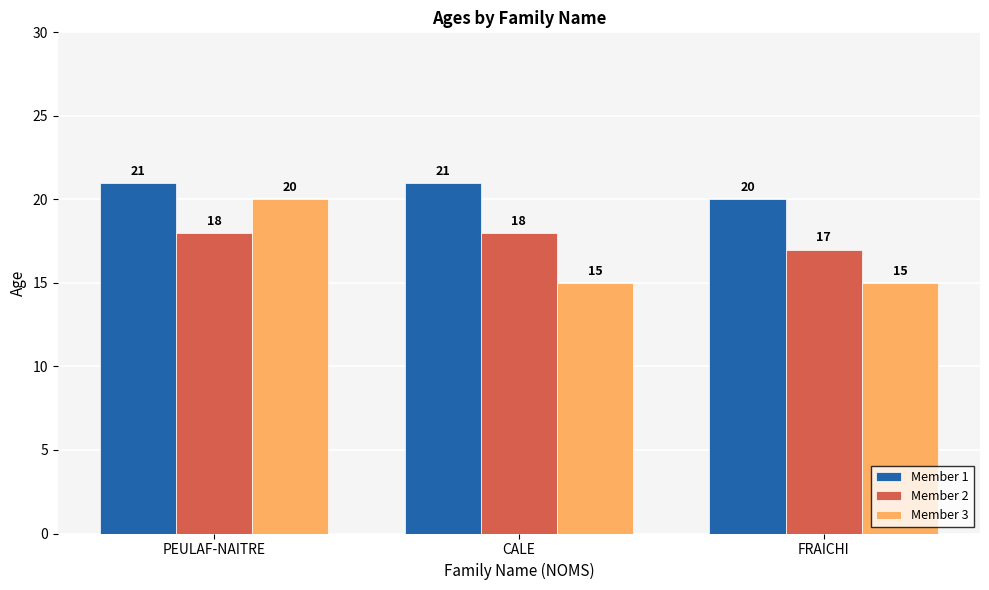

What is the difference between the highest and lowest values at PEULAF-NAITRE?

3